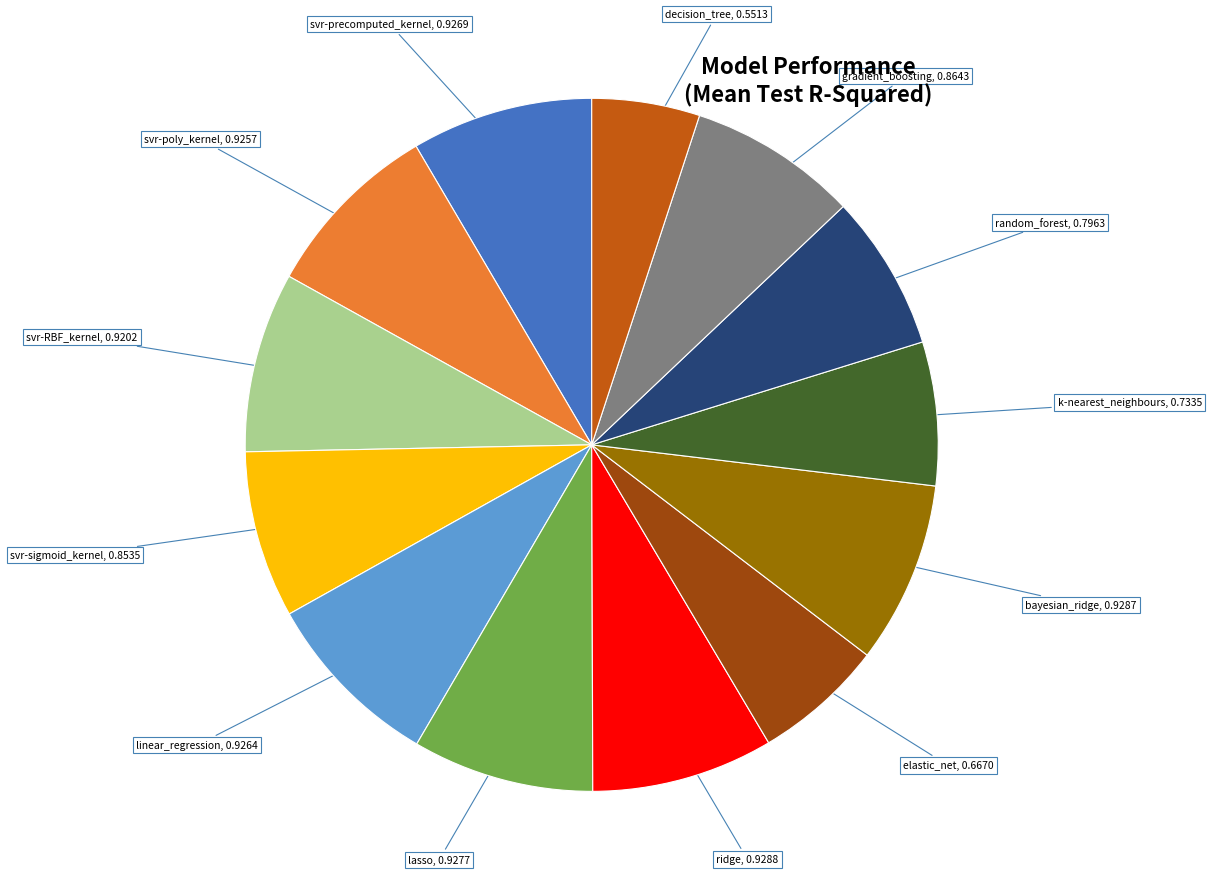

Does any single category account for the majority?

No